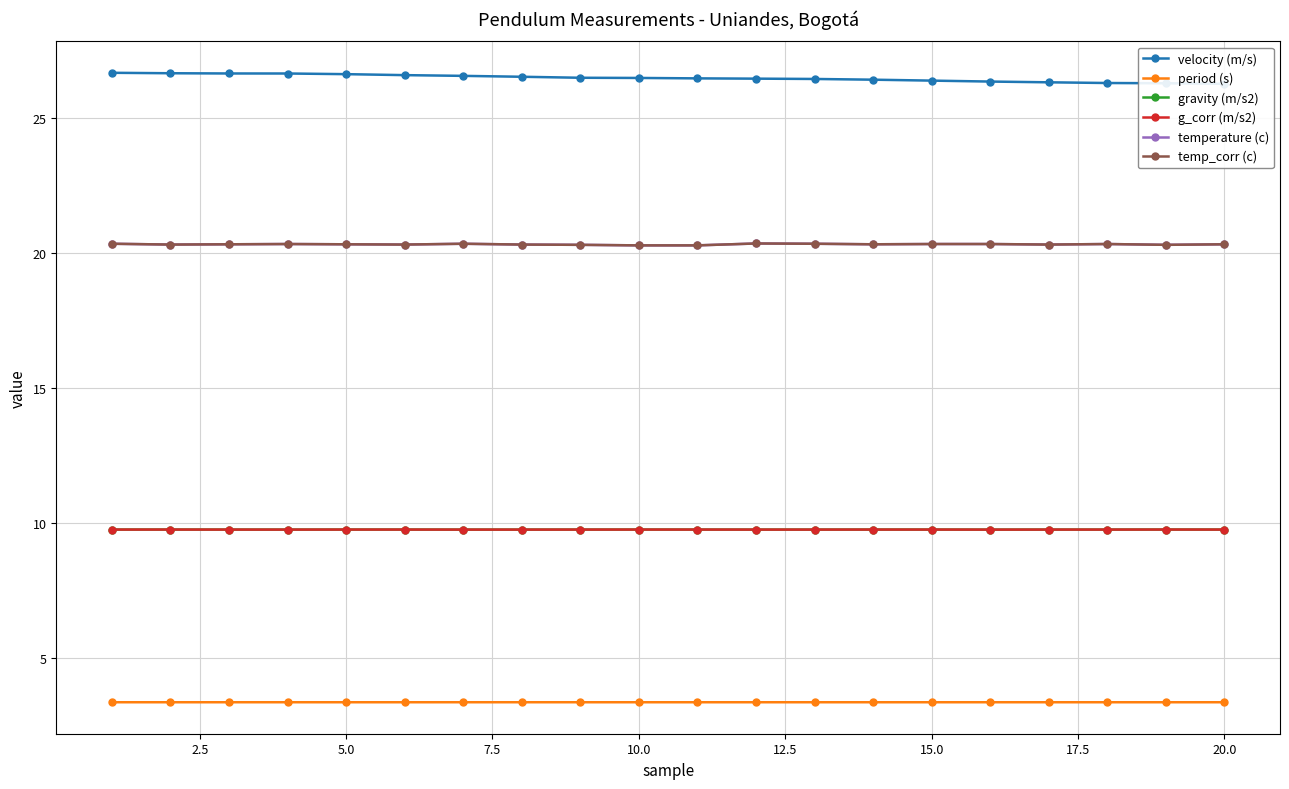

The value of temperature (c) at 15.0 is 20.3. True or false?

True